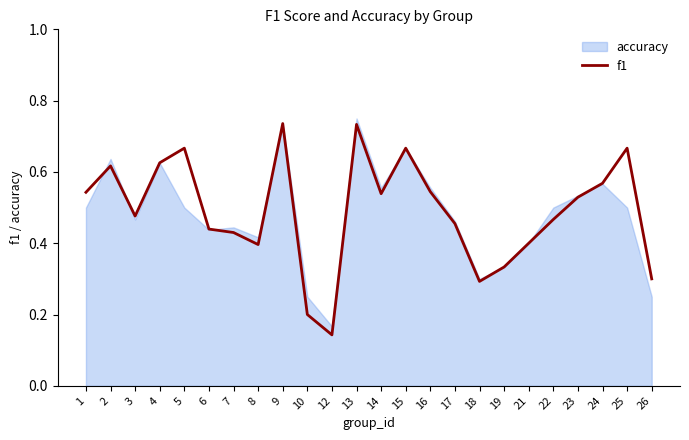

Where is the first local minimum?

3